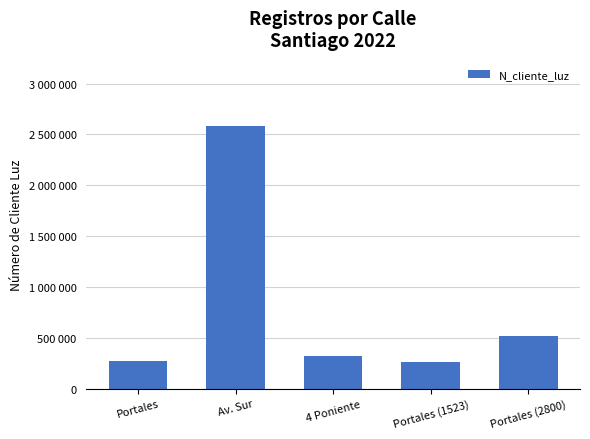

What is the label of the 1st bar from the right?

Portales (2800)